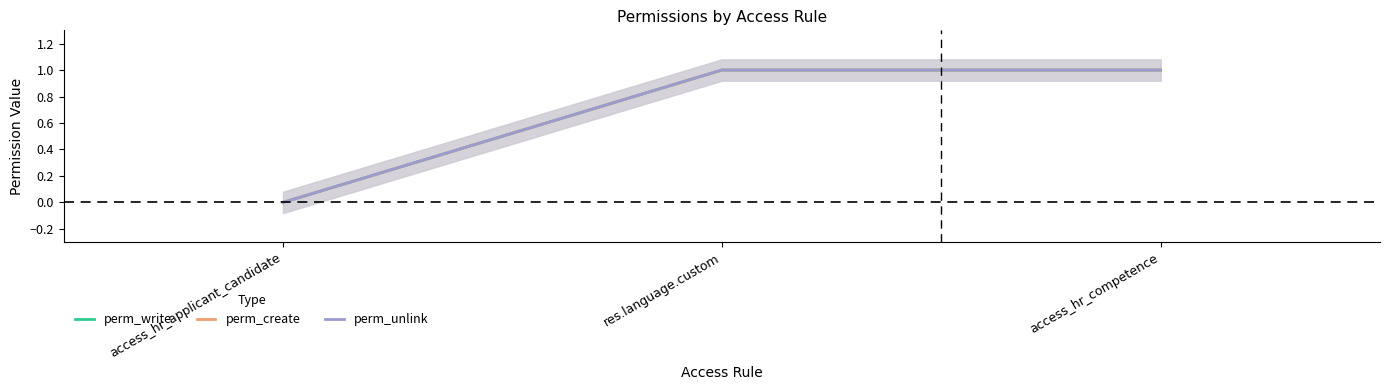

The perm_unlink series shows 2 at res.language.custom. True or false?

False